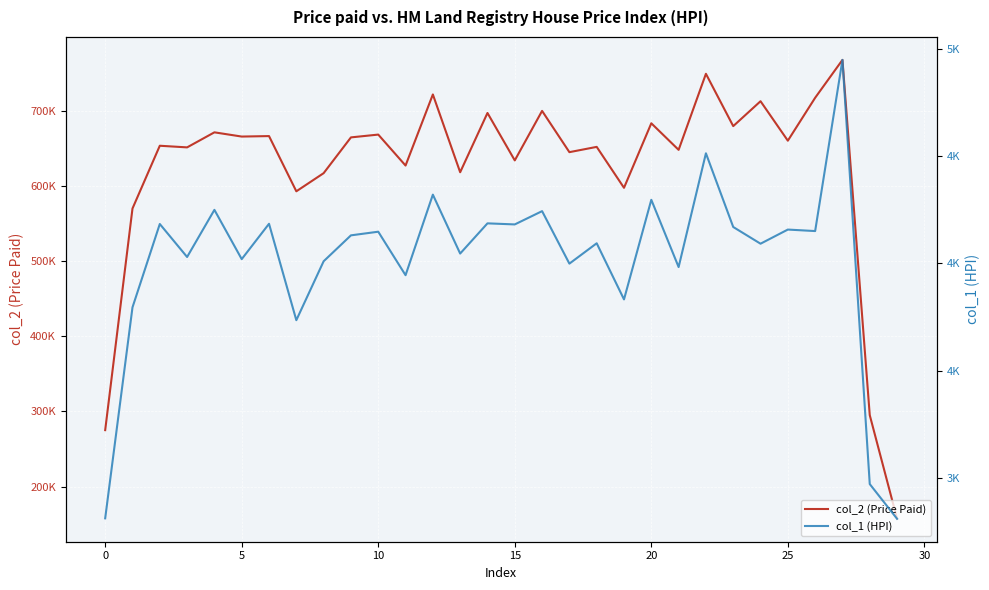

Which category has the highest value across all series?

27